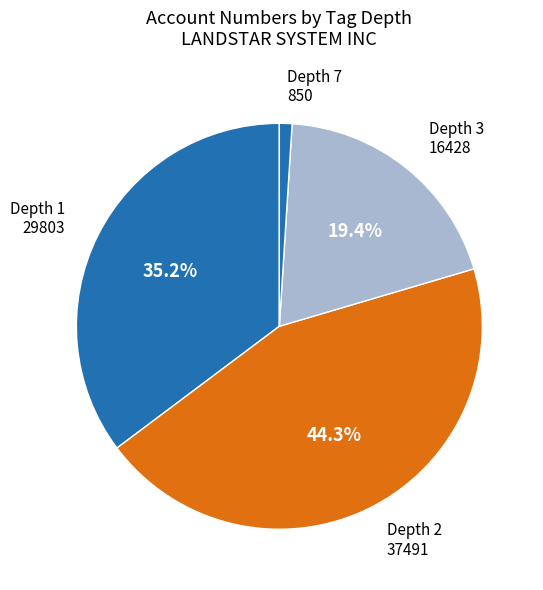

What is the largest slice in the pie chart?

Depth 2